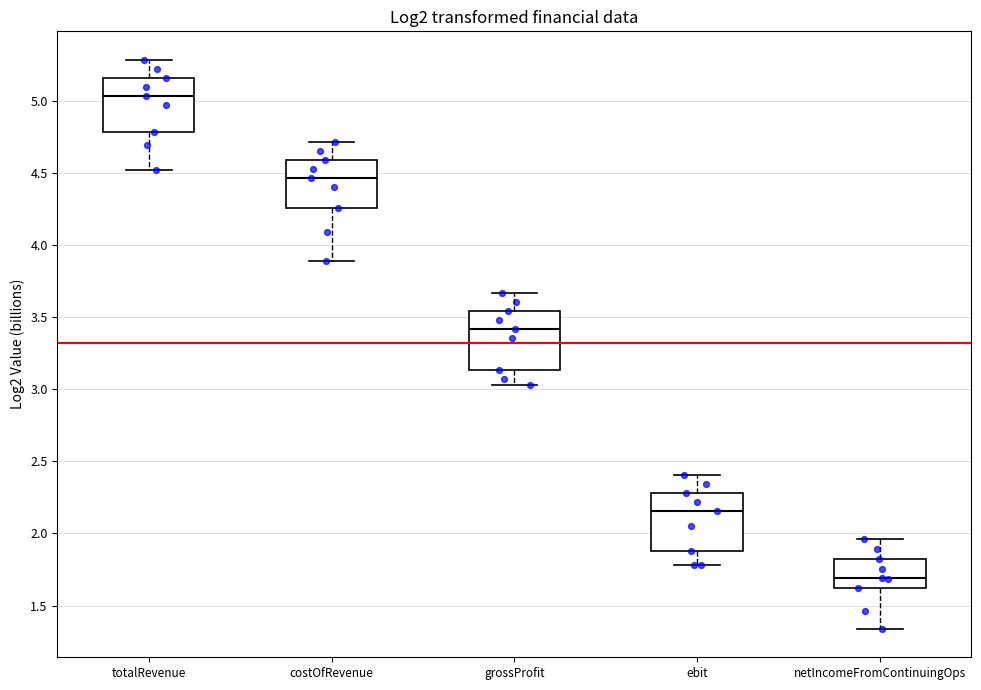

Reading left to right, read every box against the y-axis: the position of its median line, the range the box covers, and the ends of its whiskers. The values are not printed on the chart, so give them approximately, as read against the axis.

totalRevenue: median 5.05, box 4.80 to 5.15, whiskers 4.50 to 5.30
costOfRevenue: median 4.45, box 4.25 to 4.60, whiskers 3.90 to 4.70
grossProfit: median 3.40, box 3.15 to 3.55, whiskers 3.05 to 3.65
ebit: median 2.15, box 1.90 to 2.30, whiskers 1.80 to 2.40
netIncomeFromContinuingOps: median 1.70, box 1.60 to 1.80, whiskers 1.35 to 1.95